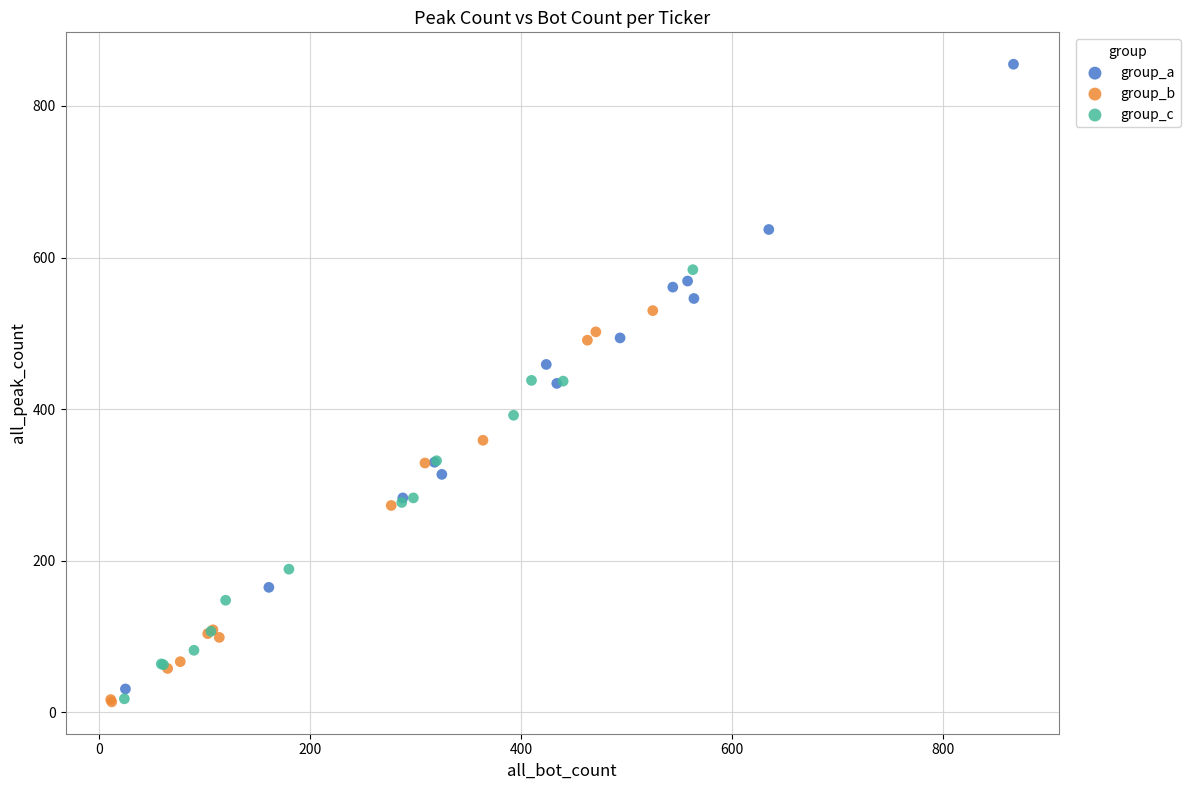

Which series contains the highest Y value?

group_a